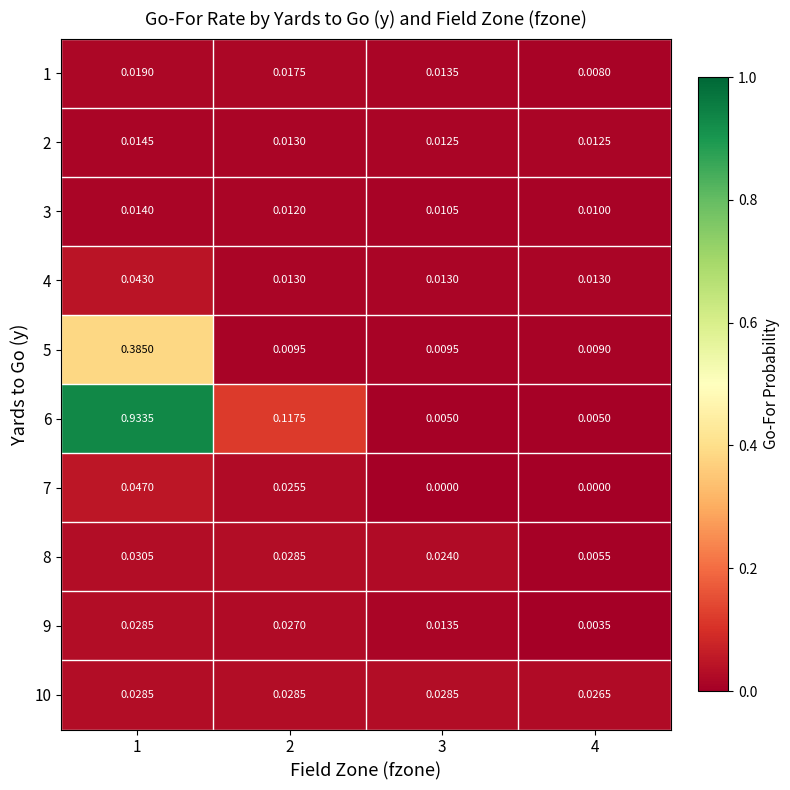

Rank the series at 4 from lowest to highest value.

7, 9, 6, 8, 1, 5, 3, 2, 4, 10